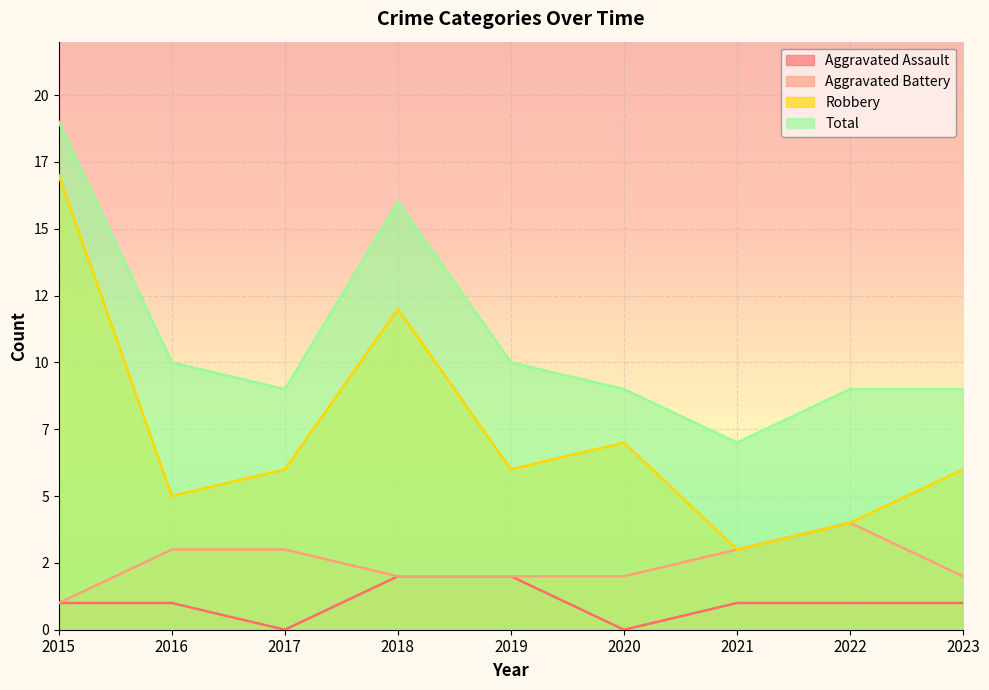

The Robbery series shows 4 at 2022. True or false?

True